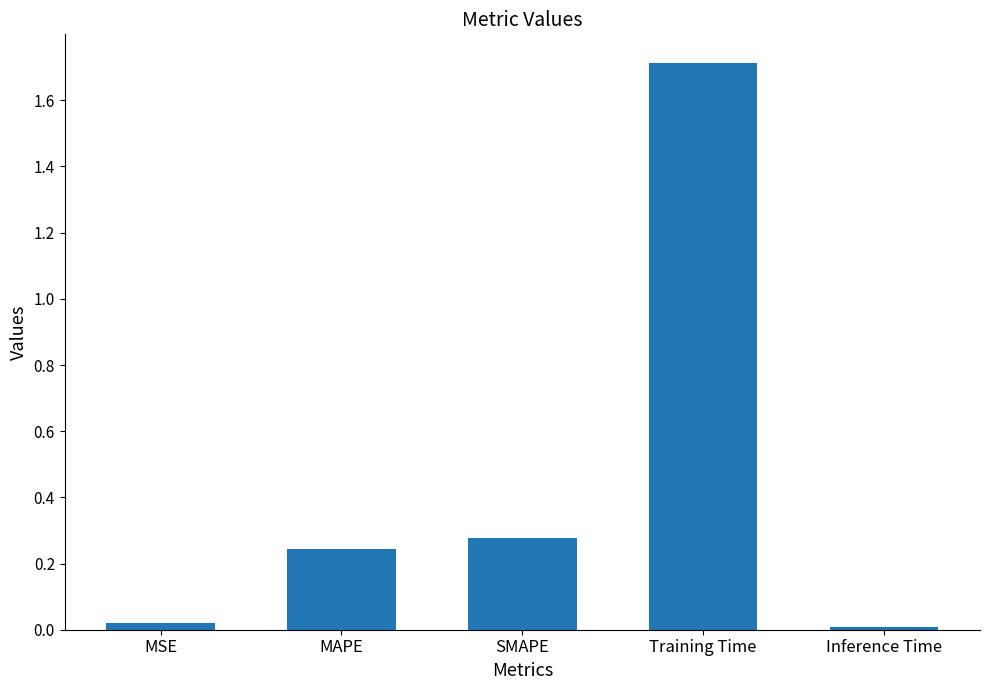

True or false: the data shows 1.7 at Training Time.

True